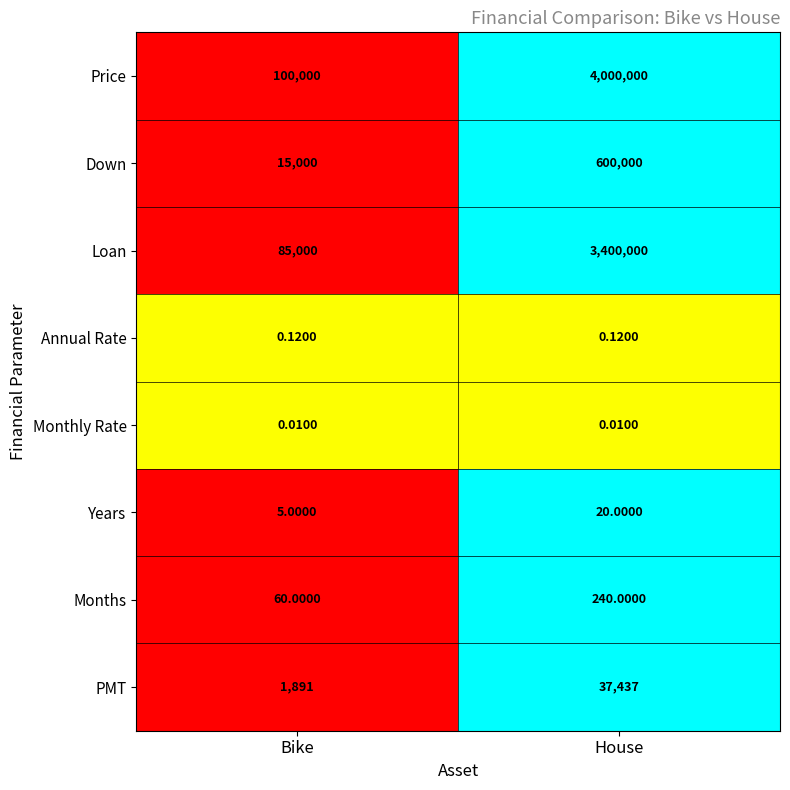

At which category is the sum across all series the highest?

House